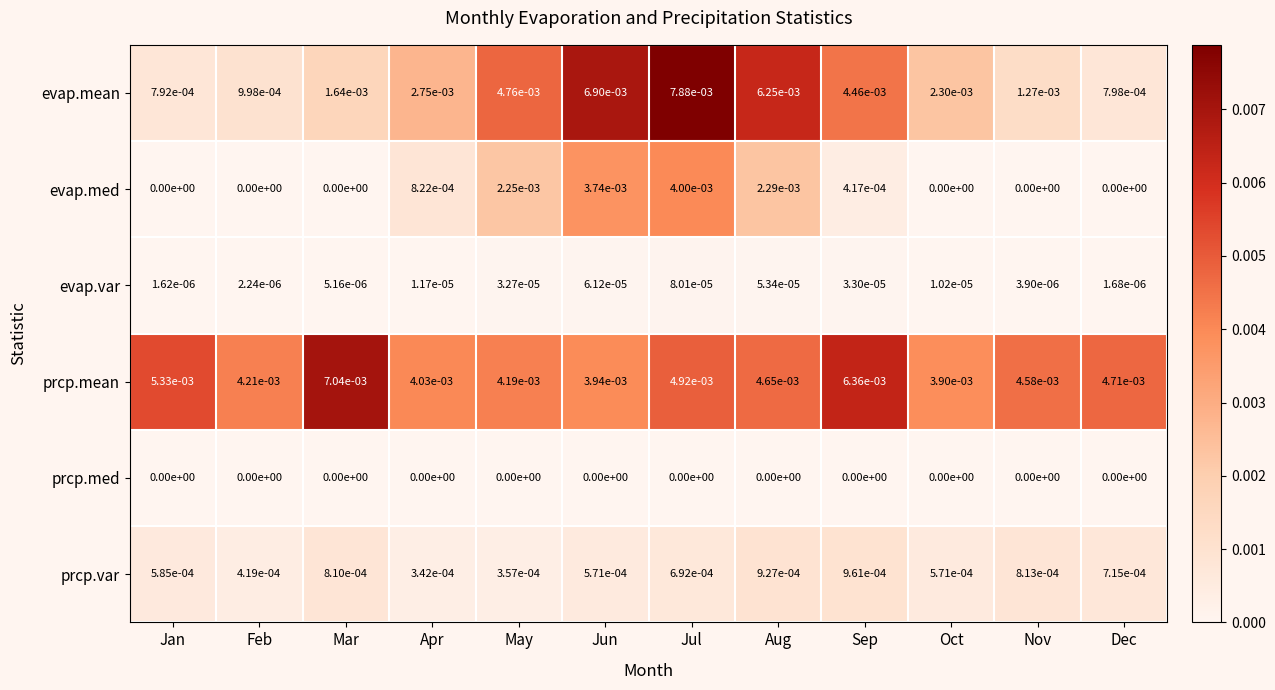

At which category is the sum across all series the highest?

Jul